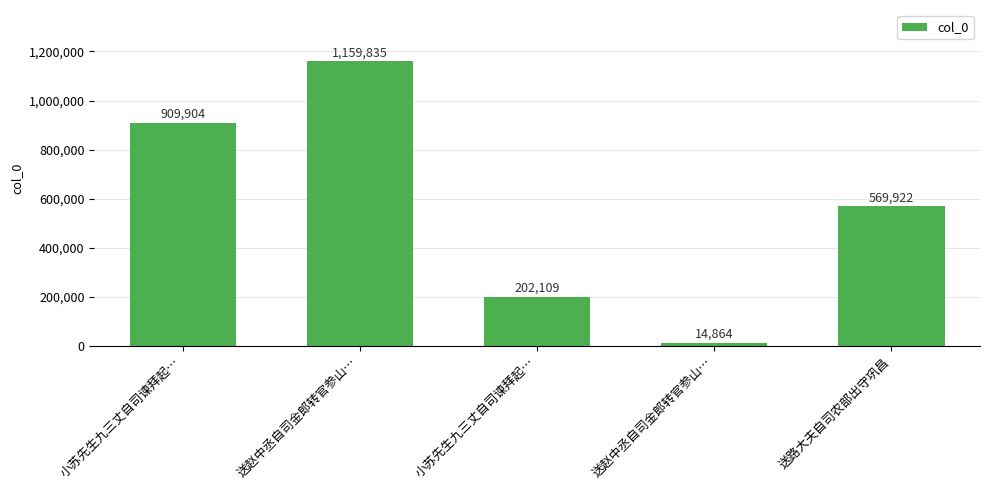

Count the values in the range 202109 to 909904.

3